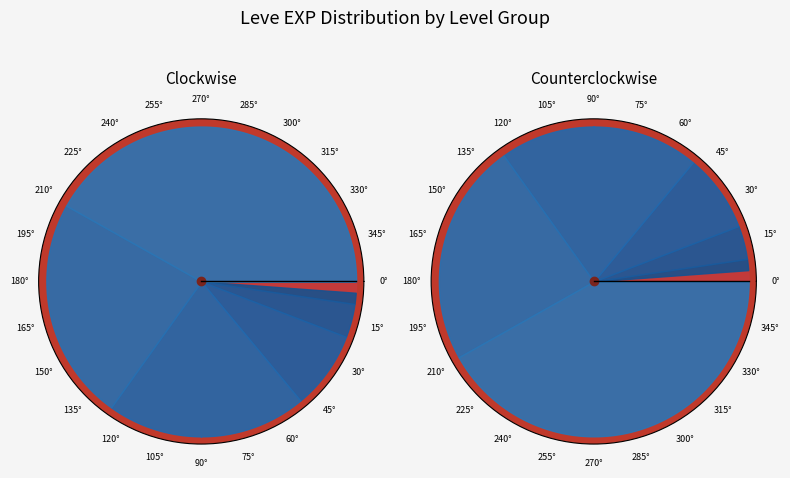

Which series has the widest spread of values?

Leve Amount